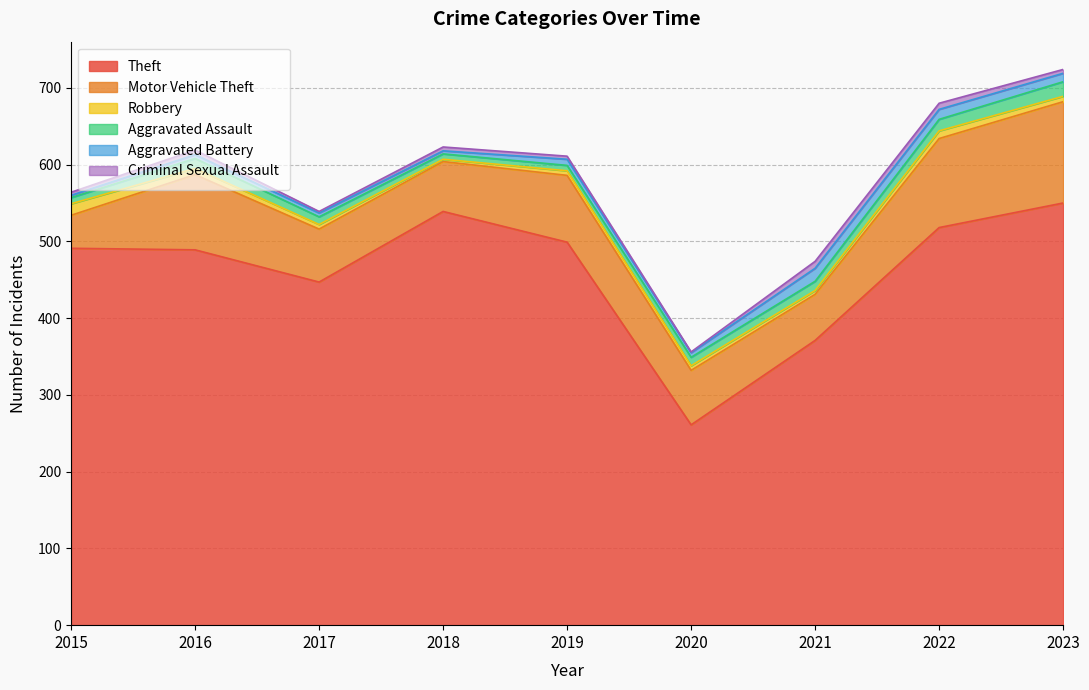

How many interior local peaks does the Aggravated Assault series have?

1